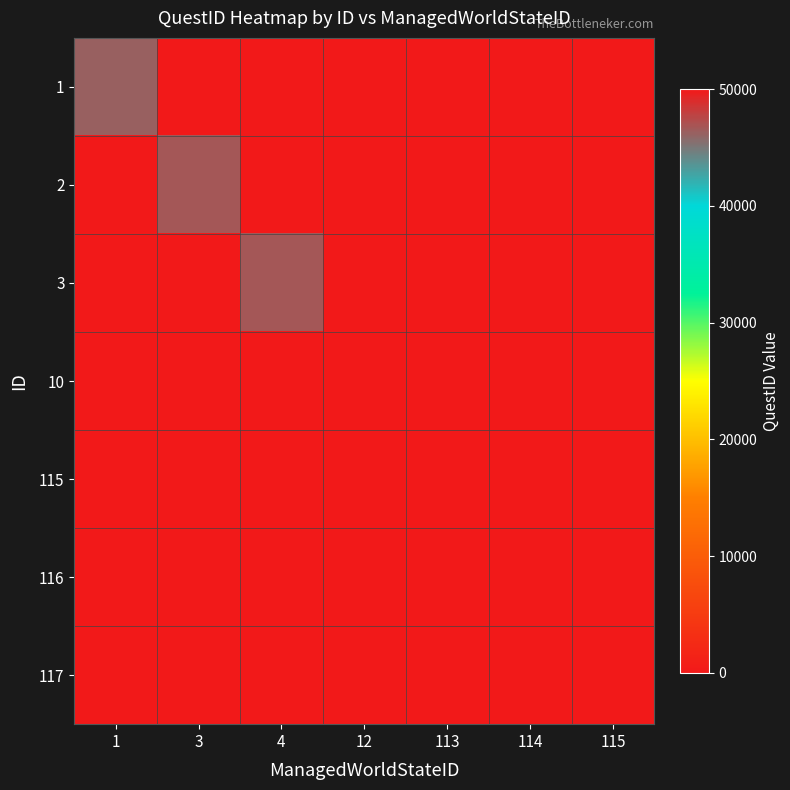

At which category is the sum across all series the highest?

4